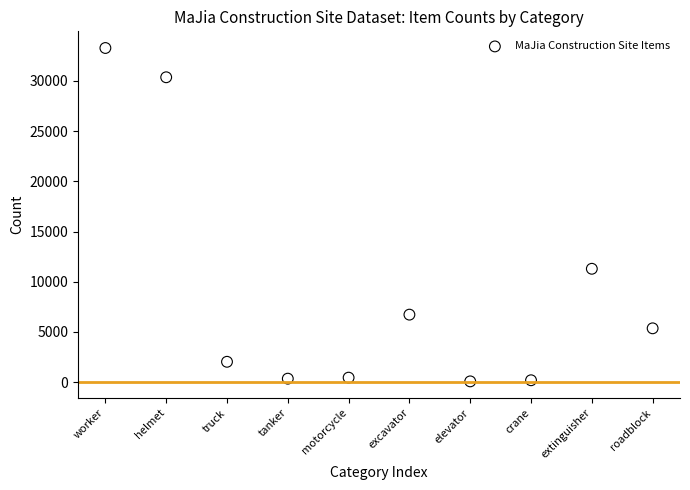

What Y value in the scatter plot is closest to 16675?

11288